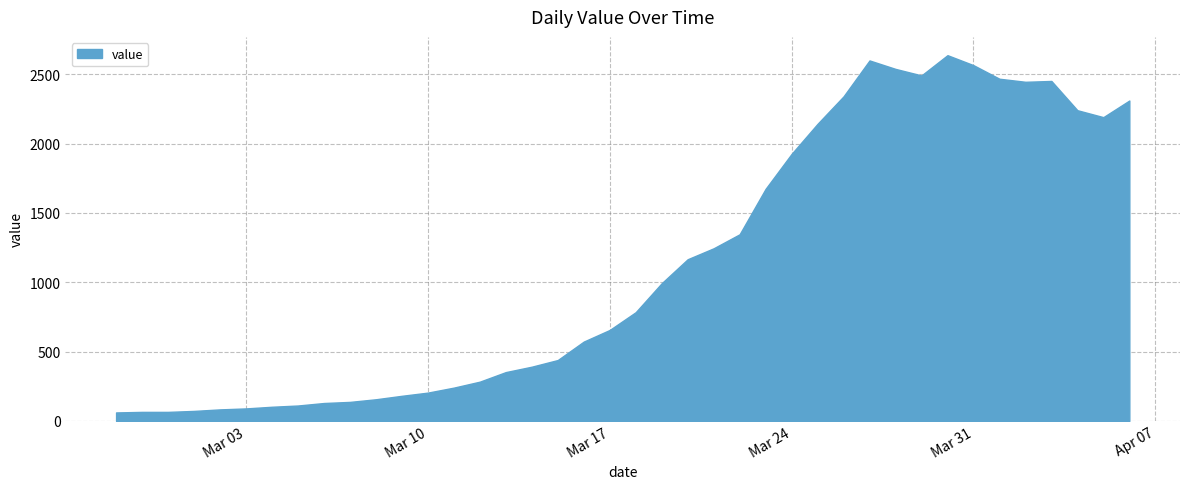

What is the difference between the maximum and minimum values?

2577